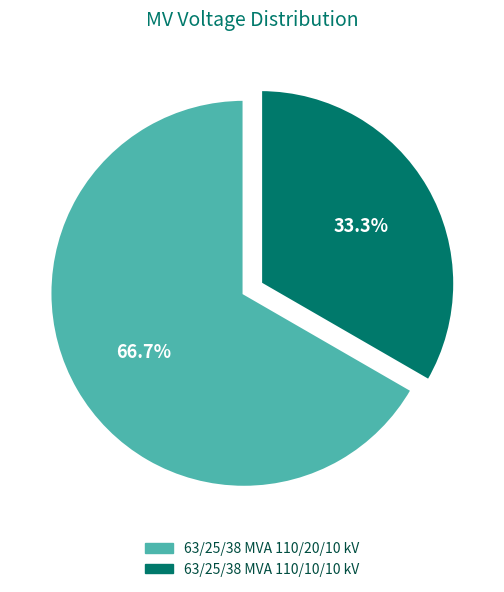

What is the ratio of the value at 63/25/38 MVA 110/20/10 kV to the value at 63/25/38 MVA 110/10/10 kV?

2.0